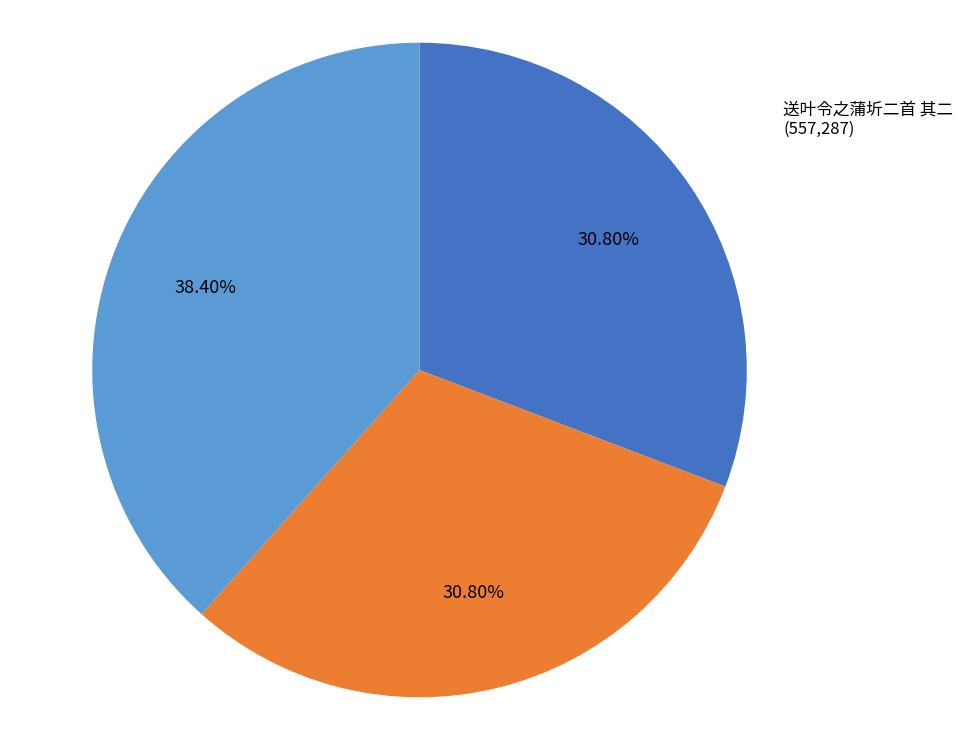

Do 送叶令之蒲圻二首 其一 and 送叶令之蒲圻二首 together represent more than half of the pie?

Yes